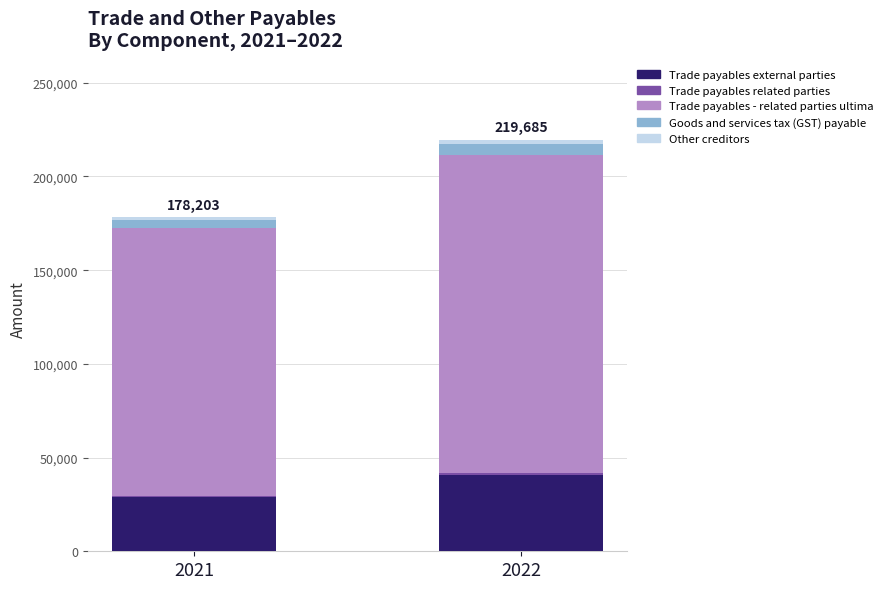

What is the lowest value of the Trade payables external parties series?

28804